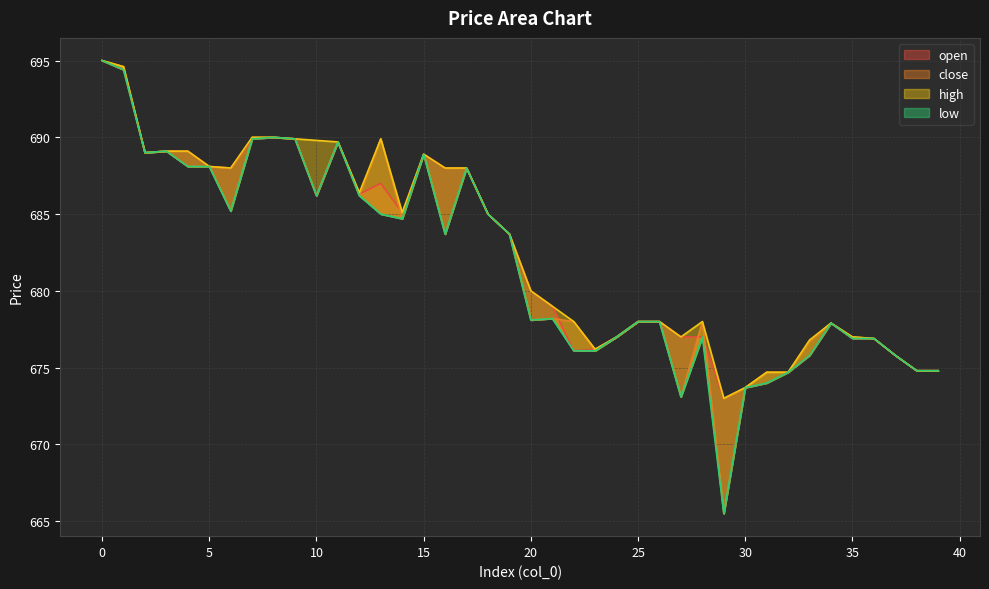

What is the value of the high point at the 35th from the left?

677.9